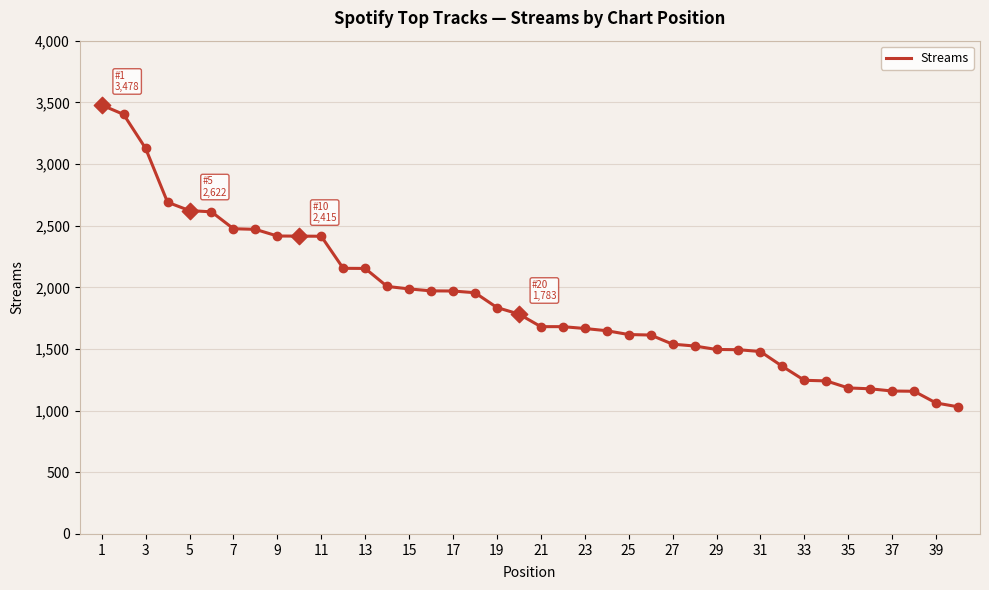

What is the difference between the maximum and minimum values?

2447